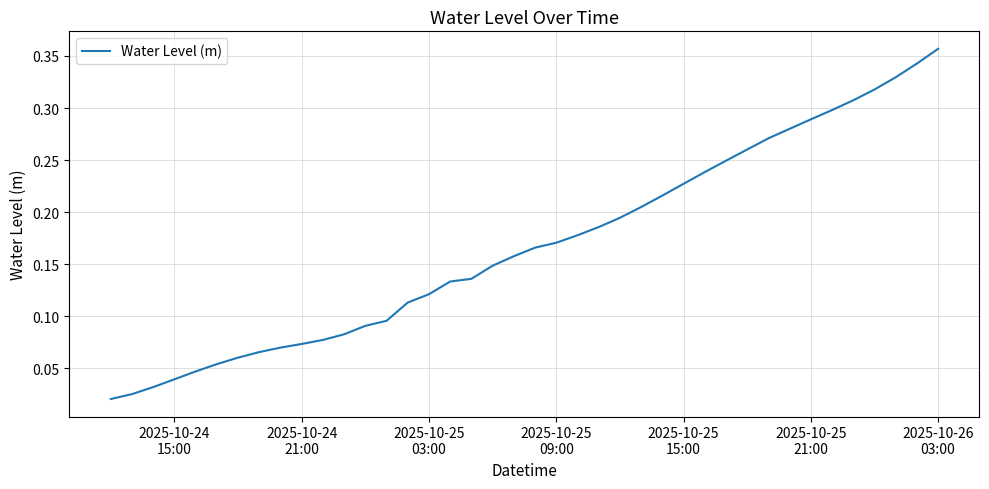

What is the value of the 9th point from the left?

0.1